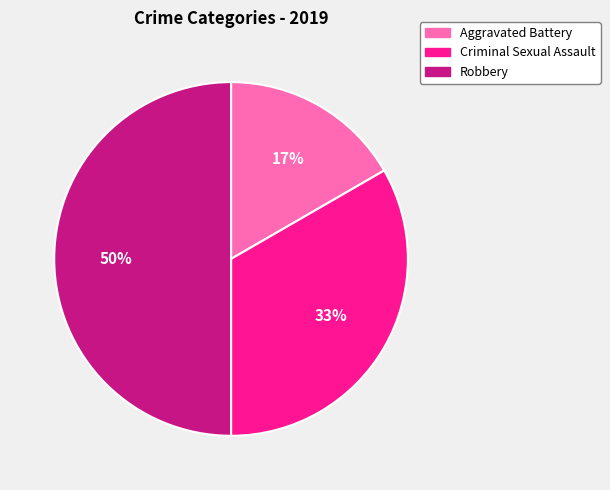

To the nearest percent, what is the difference between the largest and smallest slice percentages?

33%